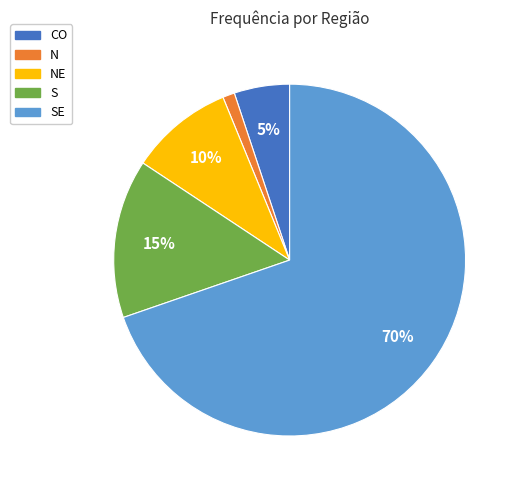

To the nearest percent, what is the average slice percentage?

20%